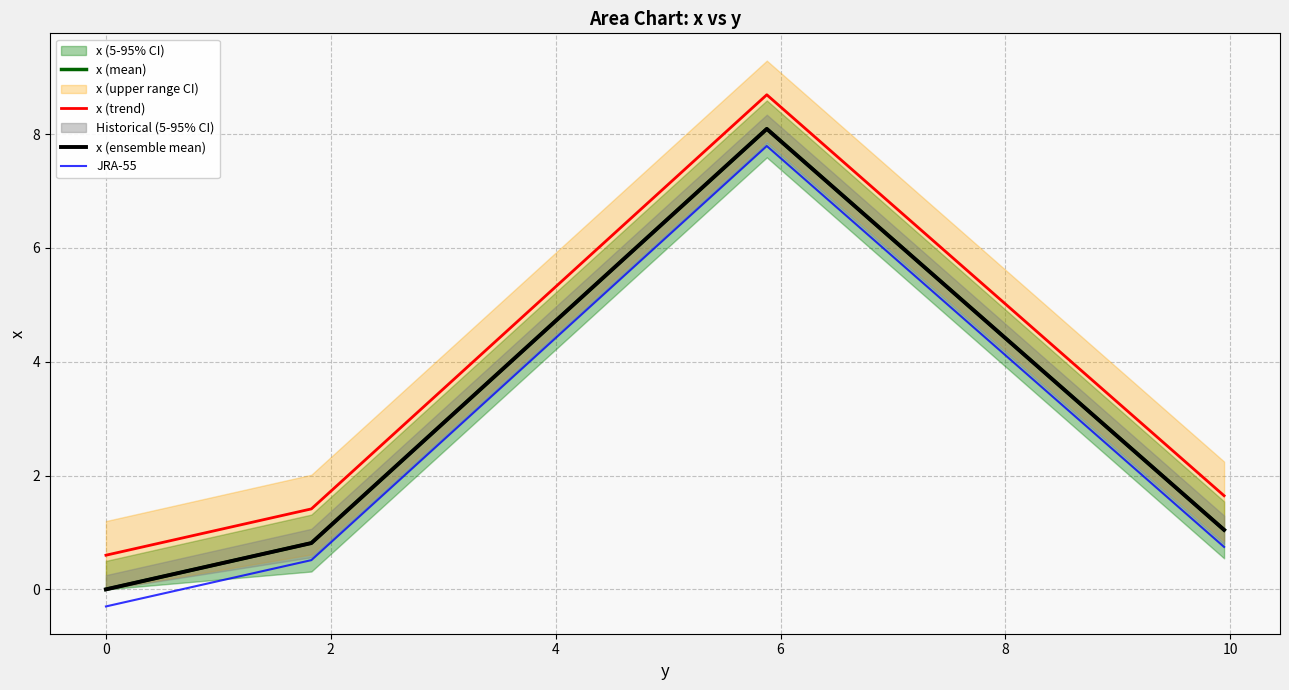

True or false: x (mean) and x (ensemble mean) cross at least once.

False